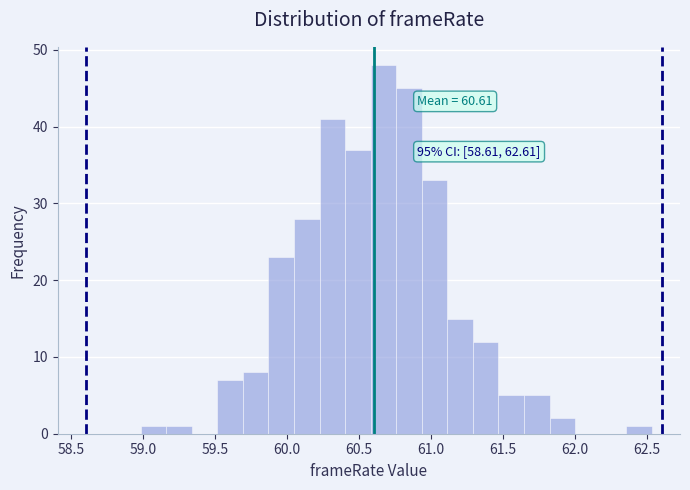

Read against the x-axis, roughly where is the centre of the tallest bar?

60.65